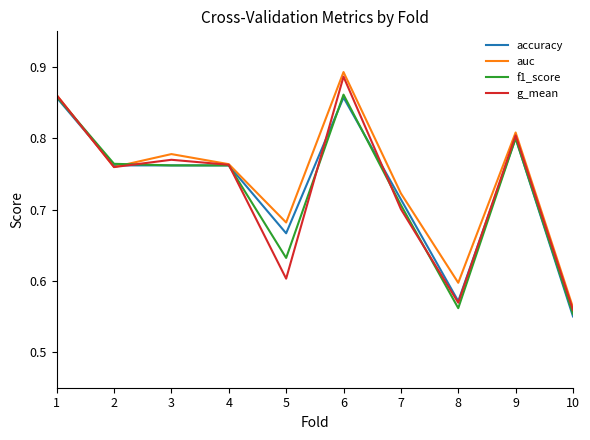

Count the number of data series in this chart.

4